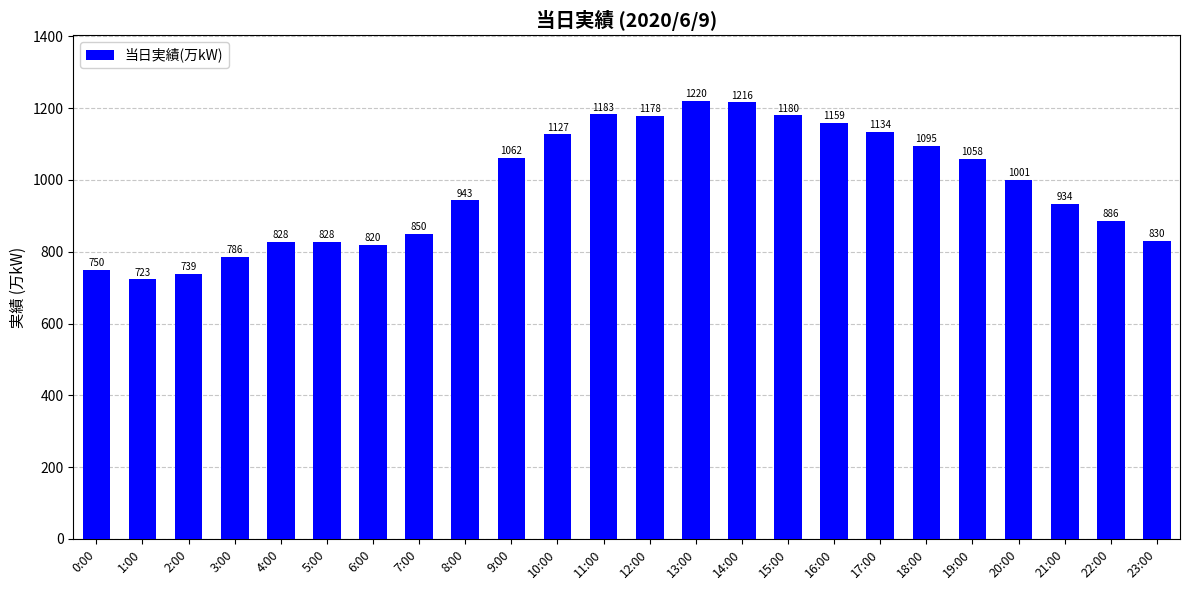

The value at 1:00 is 251. True or false?

False